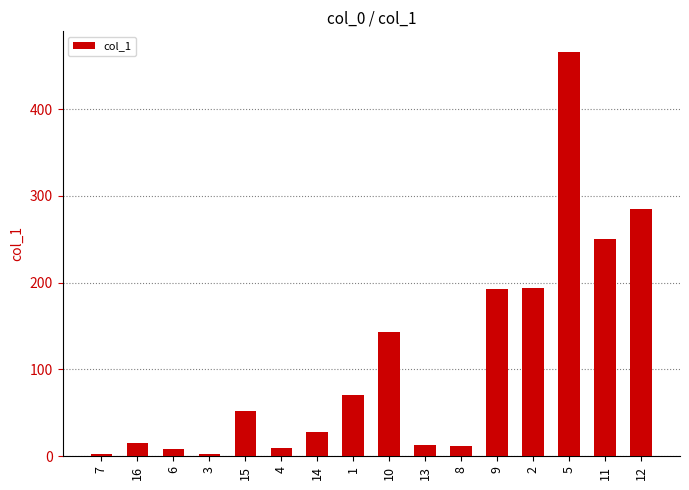

What is the maximum value shown in the chart?

466.2